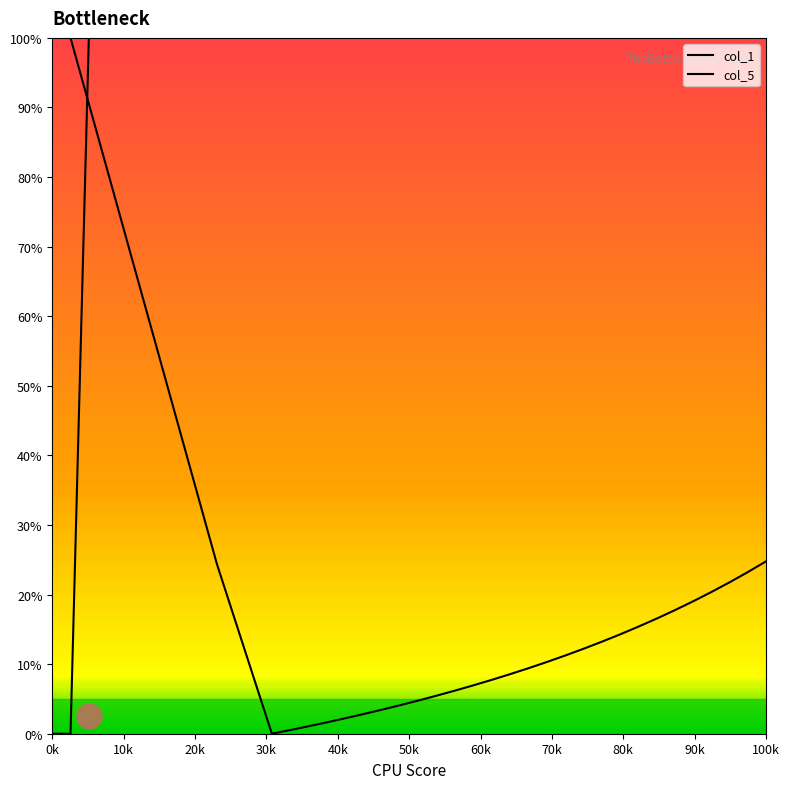

What is the average value of the col_5 series?

95.0